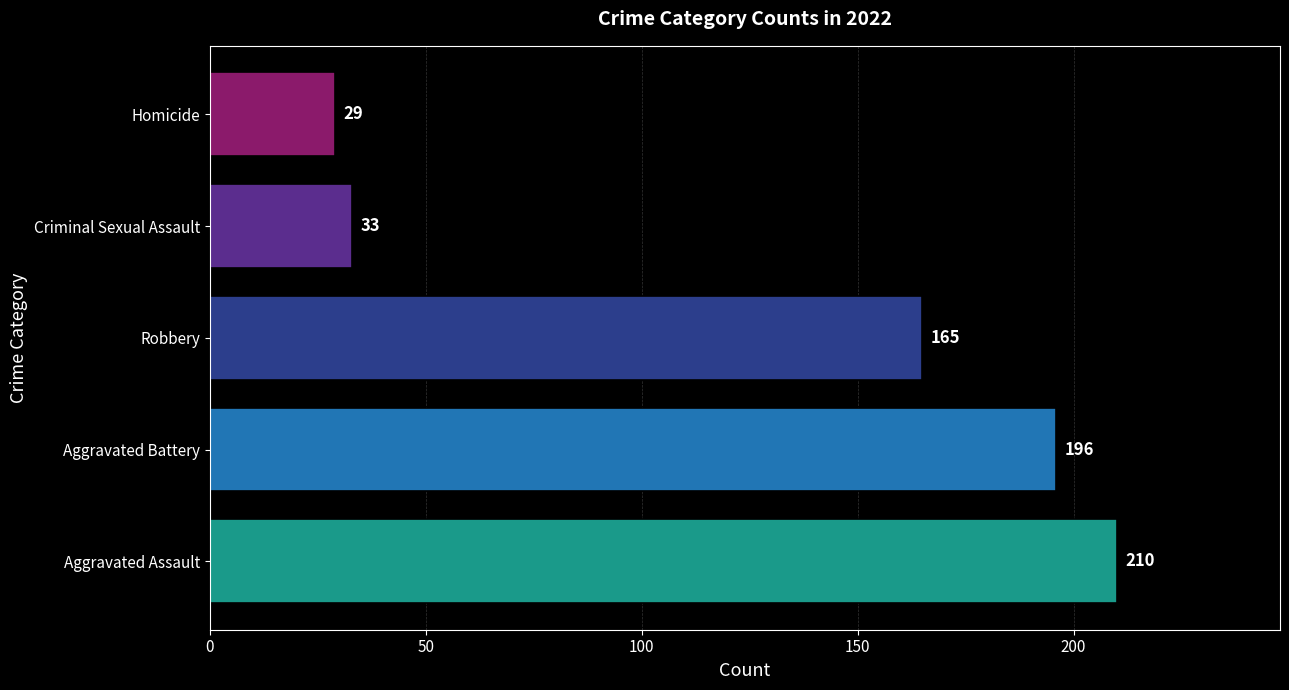

What is the minimum value shown in the chart?

29